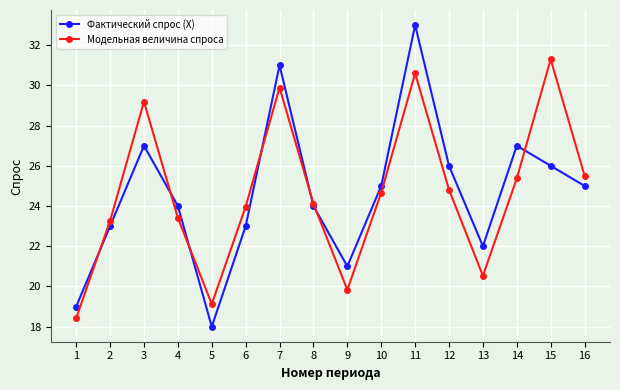

True or false: Фактический спрос (X) and Модельная величина спроса intersect in this chart.

True